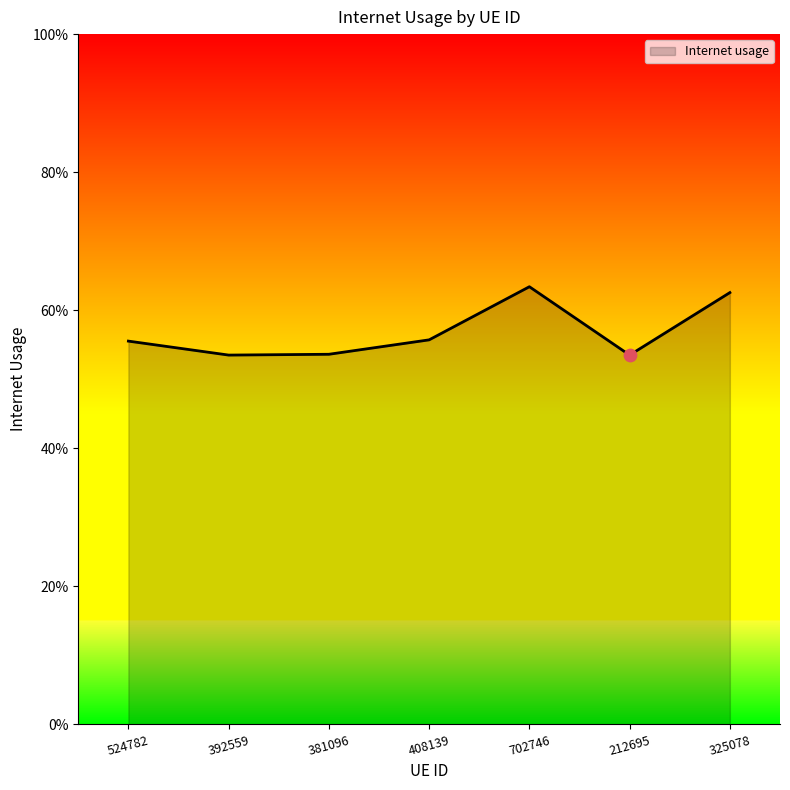

Which has a higher value, 325078 or 392559?

325078